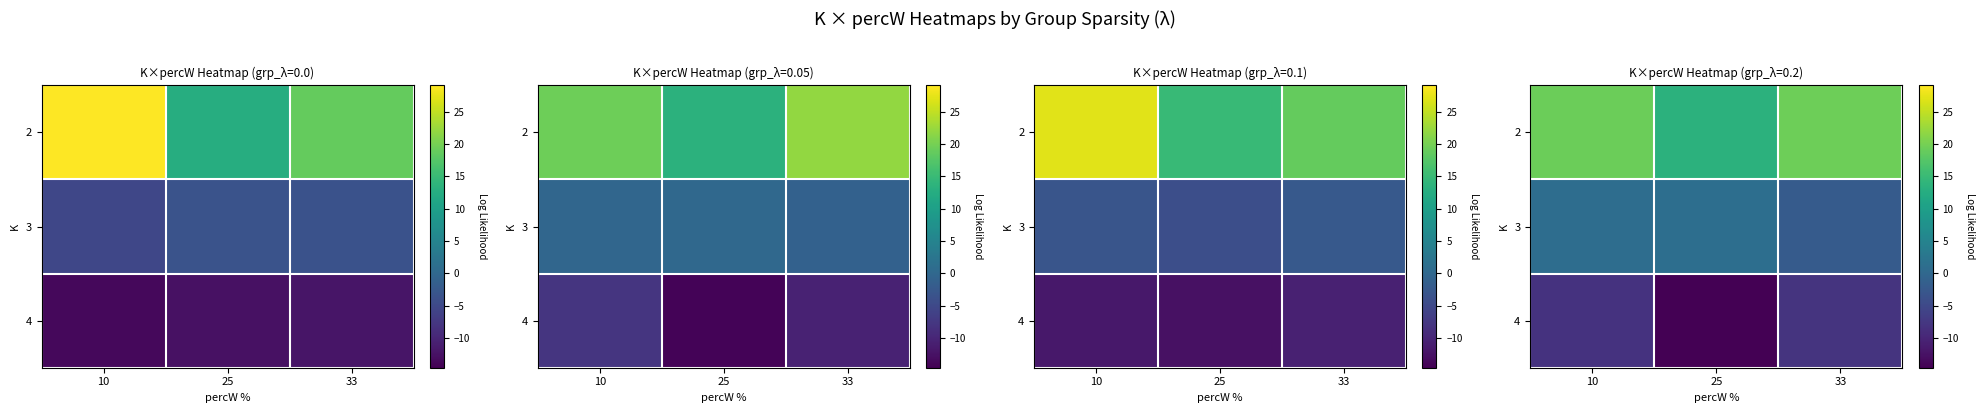

The value of 3 at 25 is 1.7. True or false?

False